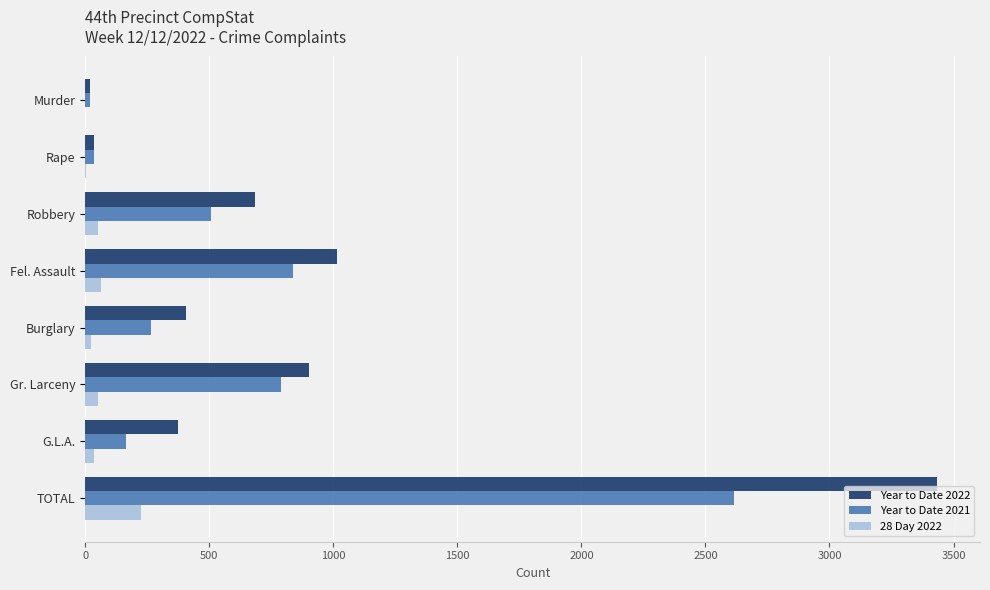

Is it true that Year to Date 2021 equals 2617 at TOTAL?

True